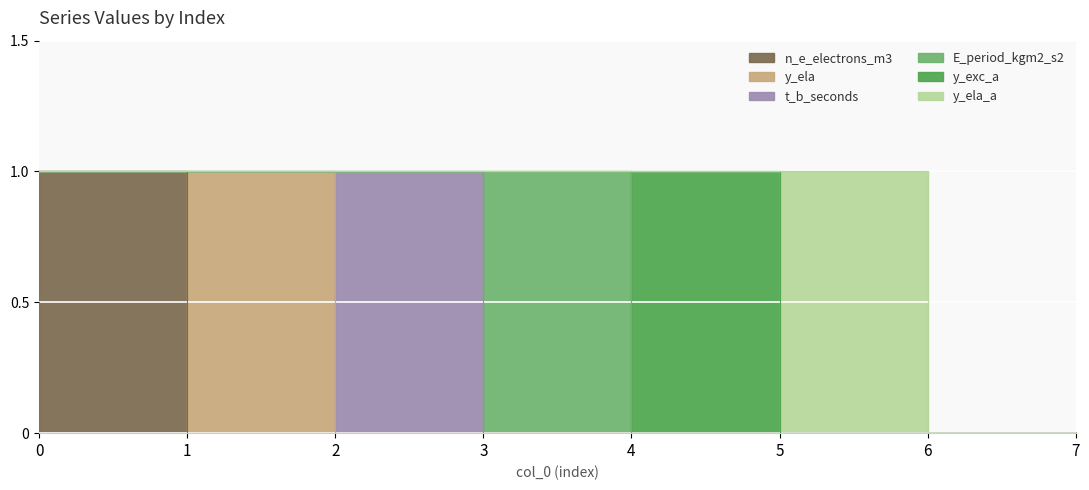

True or false: y_exc_a has more than 2 interior local peaks.

False